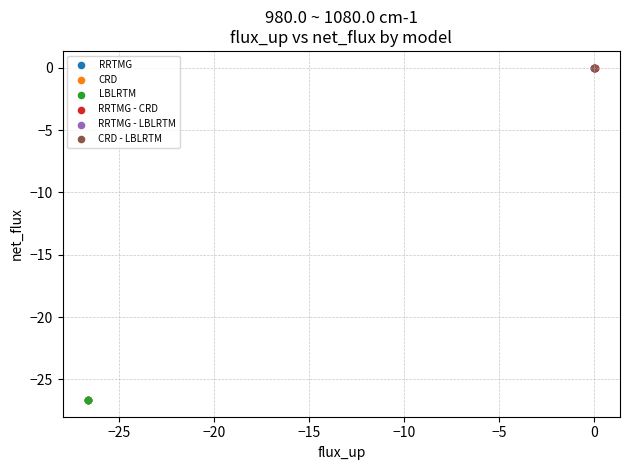

What are all the series names shown in the legend?

RRTMG, CRD, LBLRTM, RRTMG - CRD, RRTMG - LBLRTM, CRD - LBLRTM